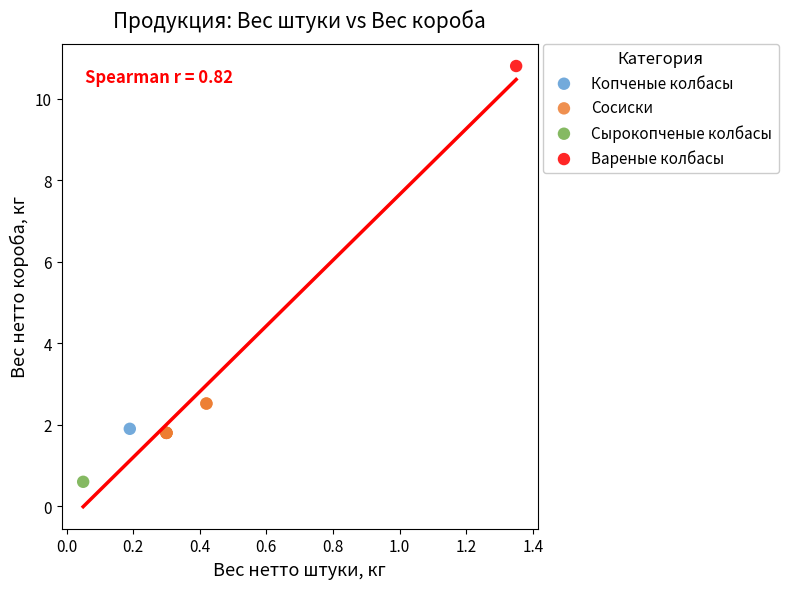

What are all the series names shown in the legend?

Копченые колбасы, Сосиски, Сырокопченые колбасы, Вареные колбасы